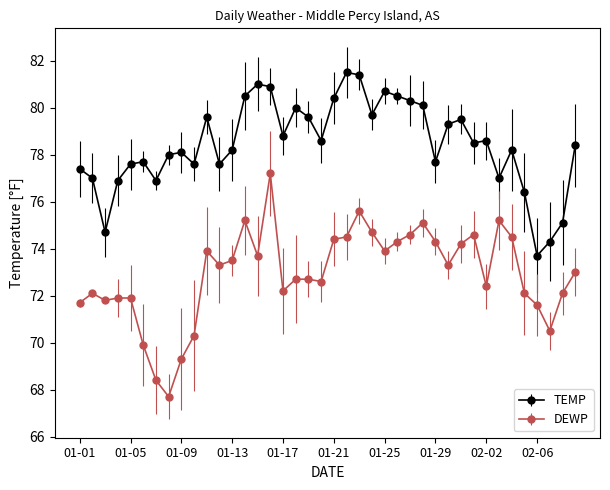

Is this an area chart (filled region under the line)?

No